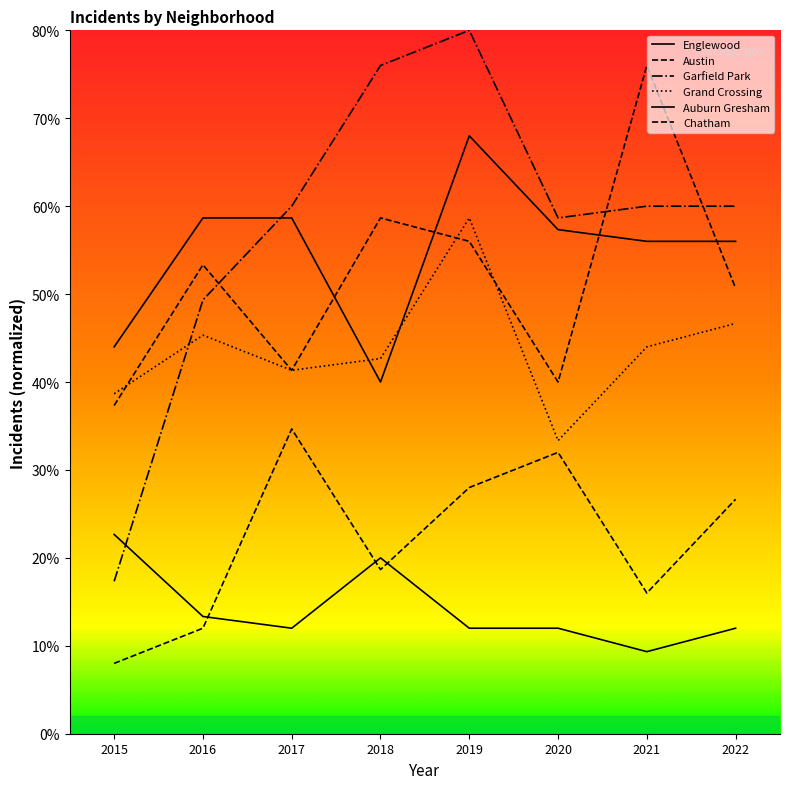

How many lines are shown in the chart?

6